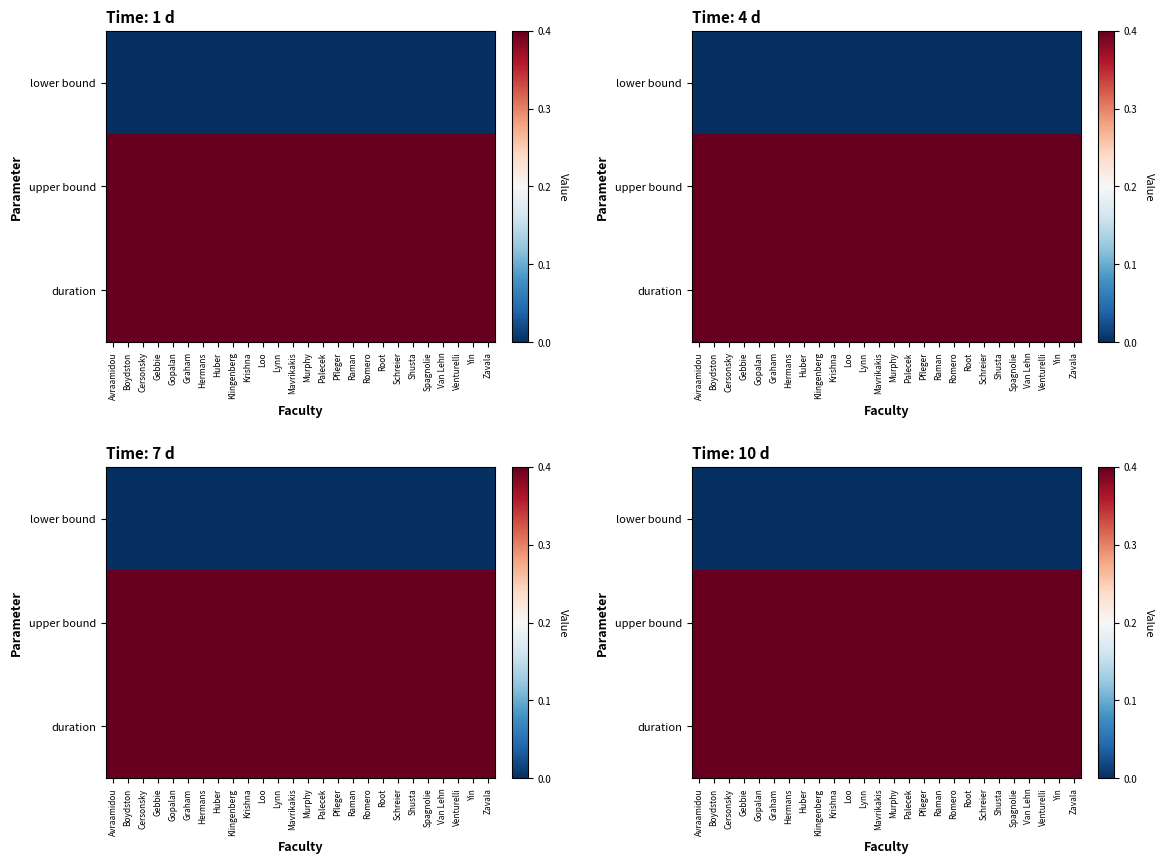

At which category is the sum across all series the highest?

Avraamidou